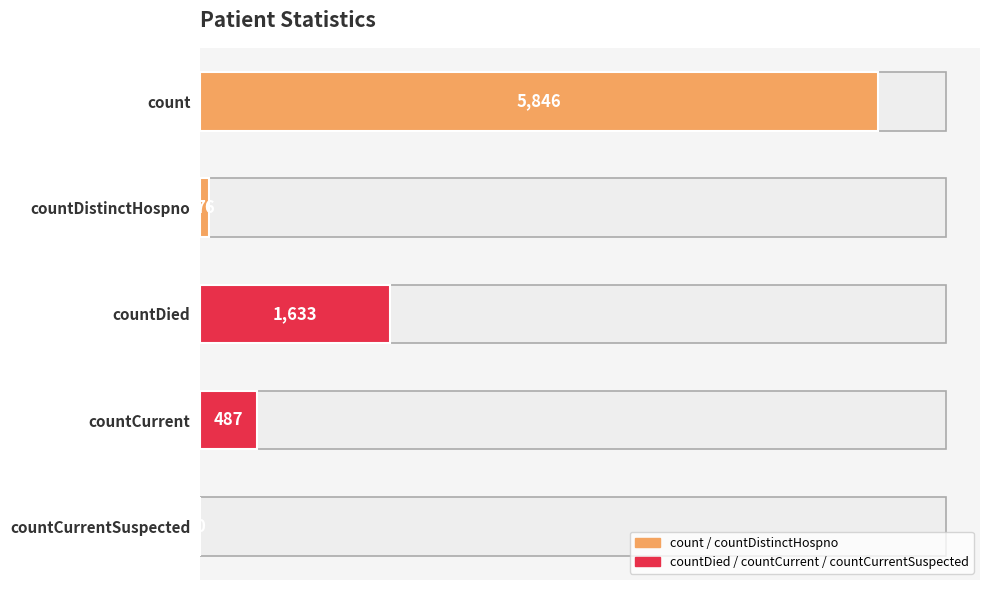

Read the value at countCurrent, to the nearest 50.

500